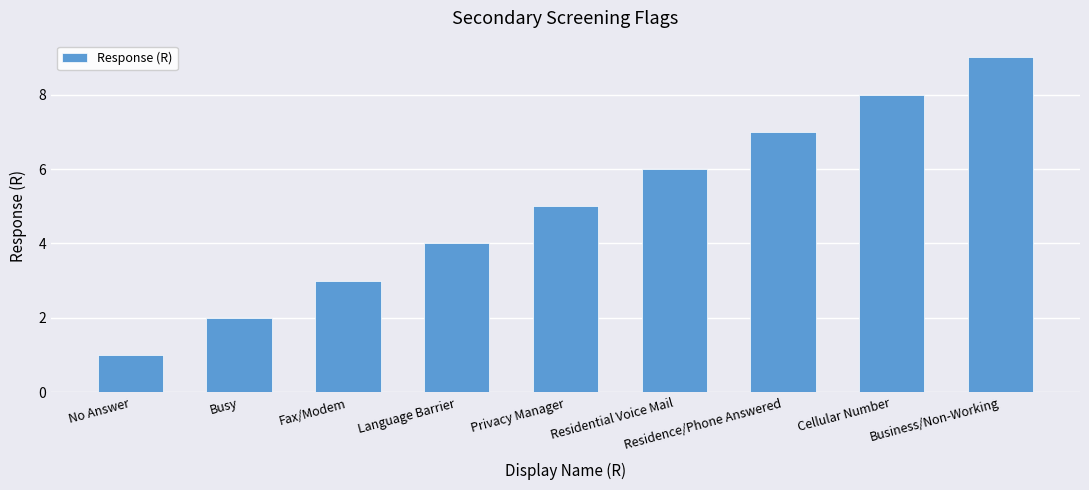

Reading left to right, transcribe all the data shown in this chart.

1	2	3	4	5	6	7	8	9